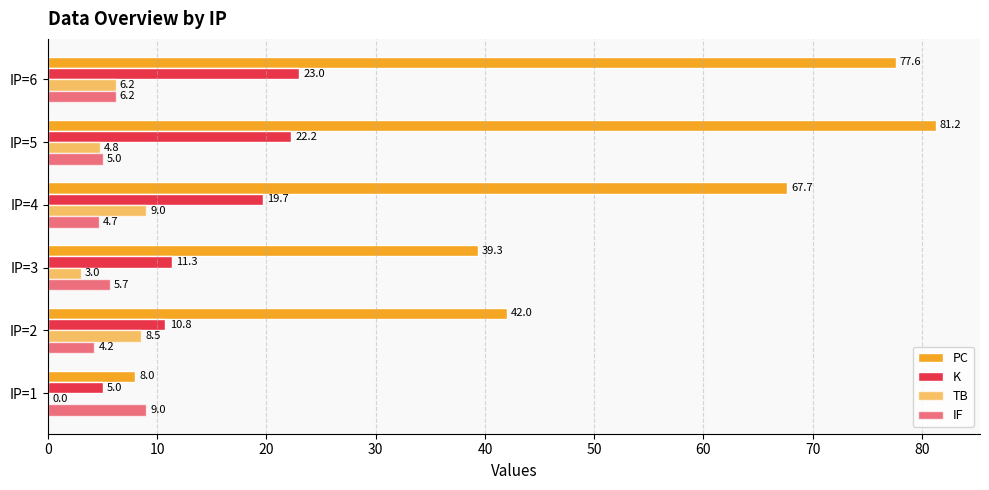

How many categories are shown in the chart?

6